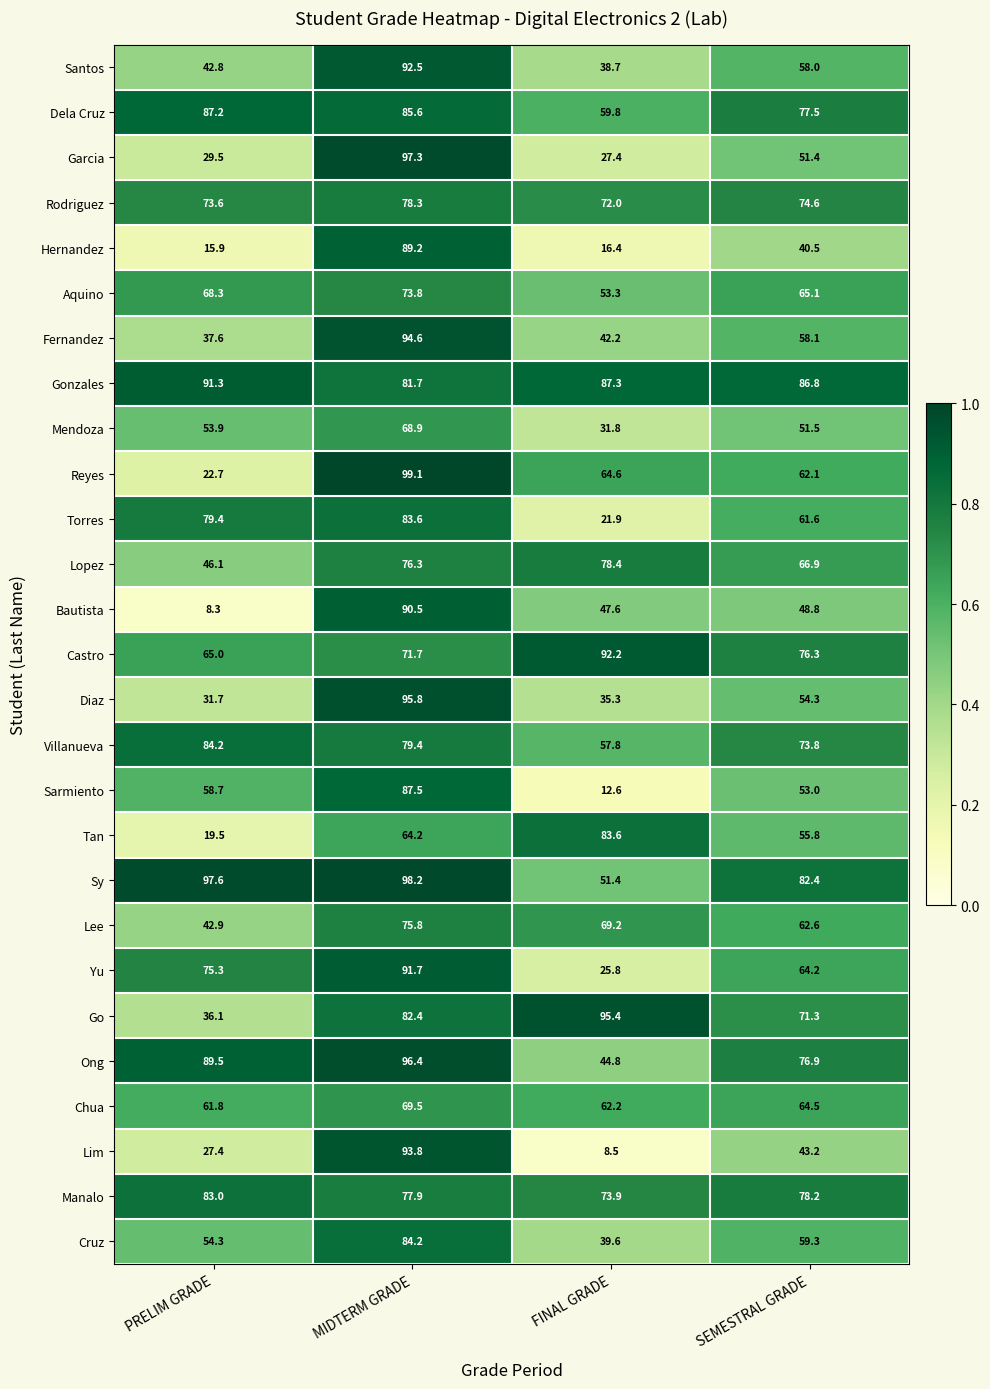

How many categories are shown in the chart?

4